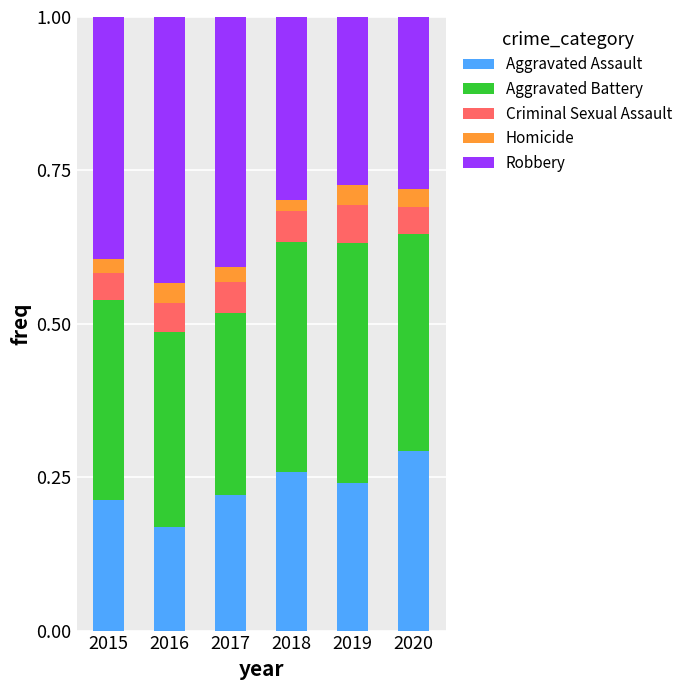

What is the total value across all series at 2016?

1.0